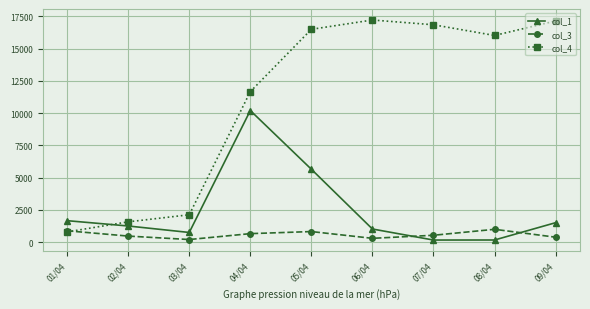

After their last crossing, which series has the higher values: col_4 or col_1?

col_4